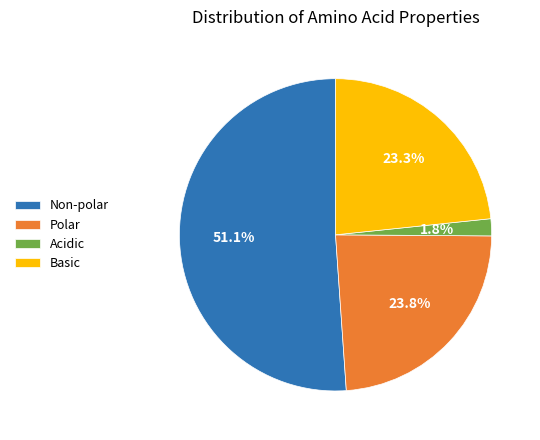

What portion of the pie excludes Basic?

76.7%